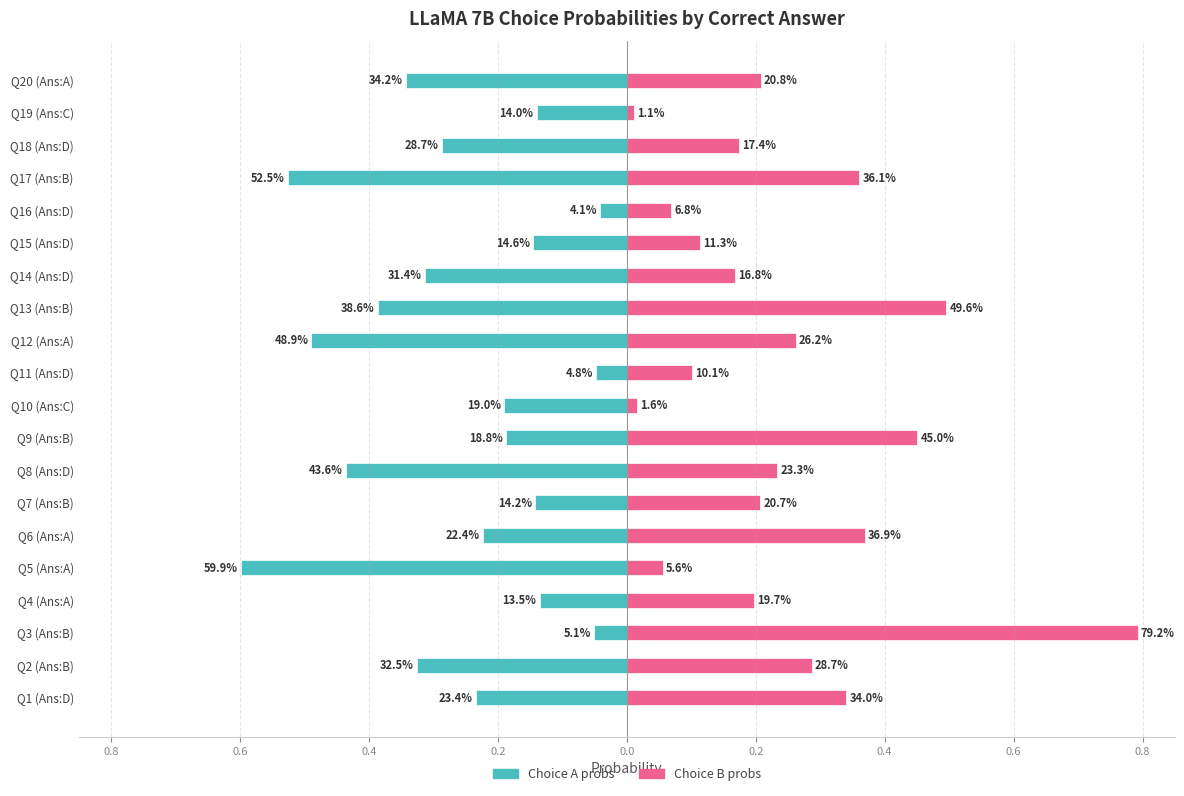

Rank the series by their average value, from lowest to highest.

Choice A probs, Choice B probs